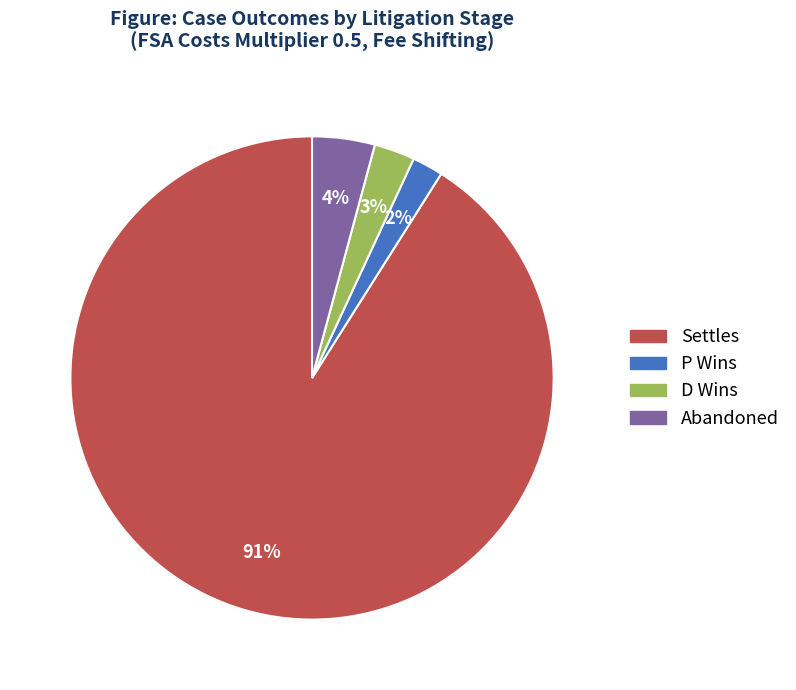

Is the sum of D Wins and Abandoned greater than half?

No